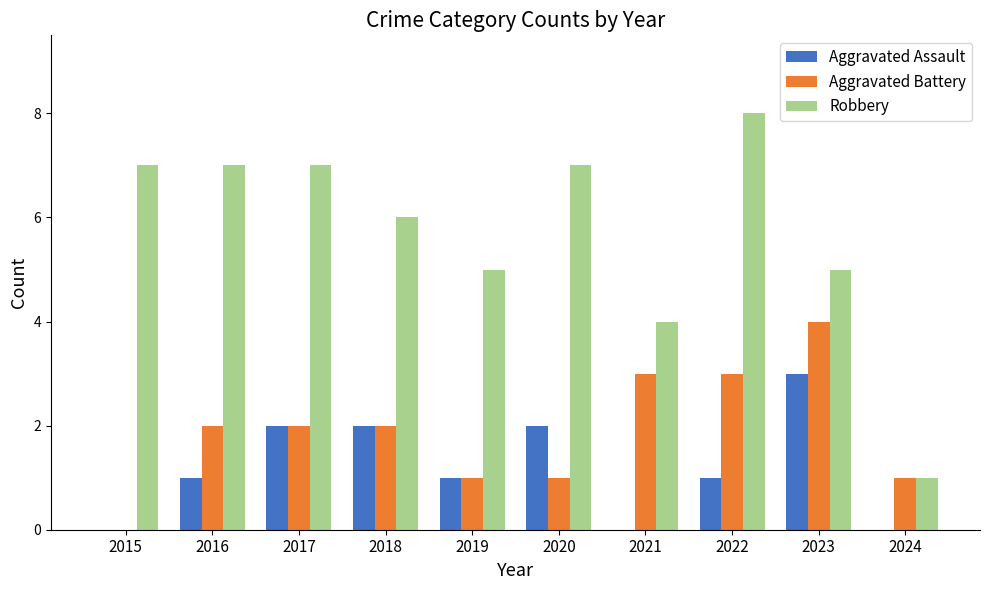

Which series has the largest range (max minus min)?

Robbery